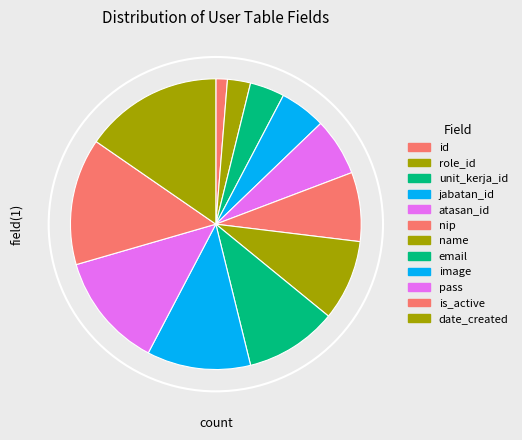

Which slice is the largest?

date_created